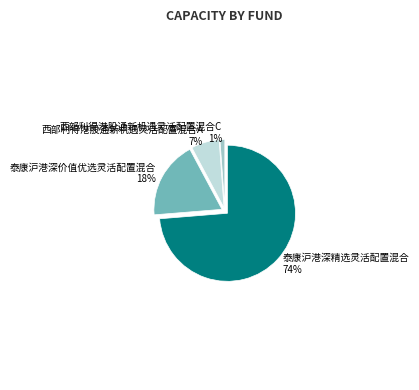

Is 泰康沪港深精选灵活配置混合 the majority of the pie?

Yes